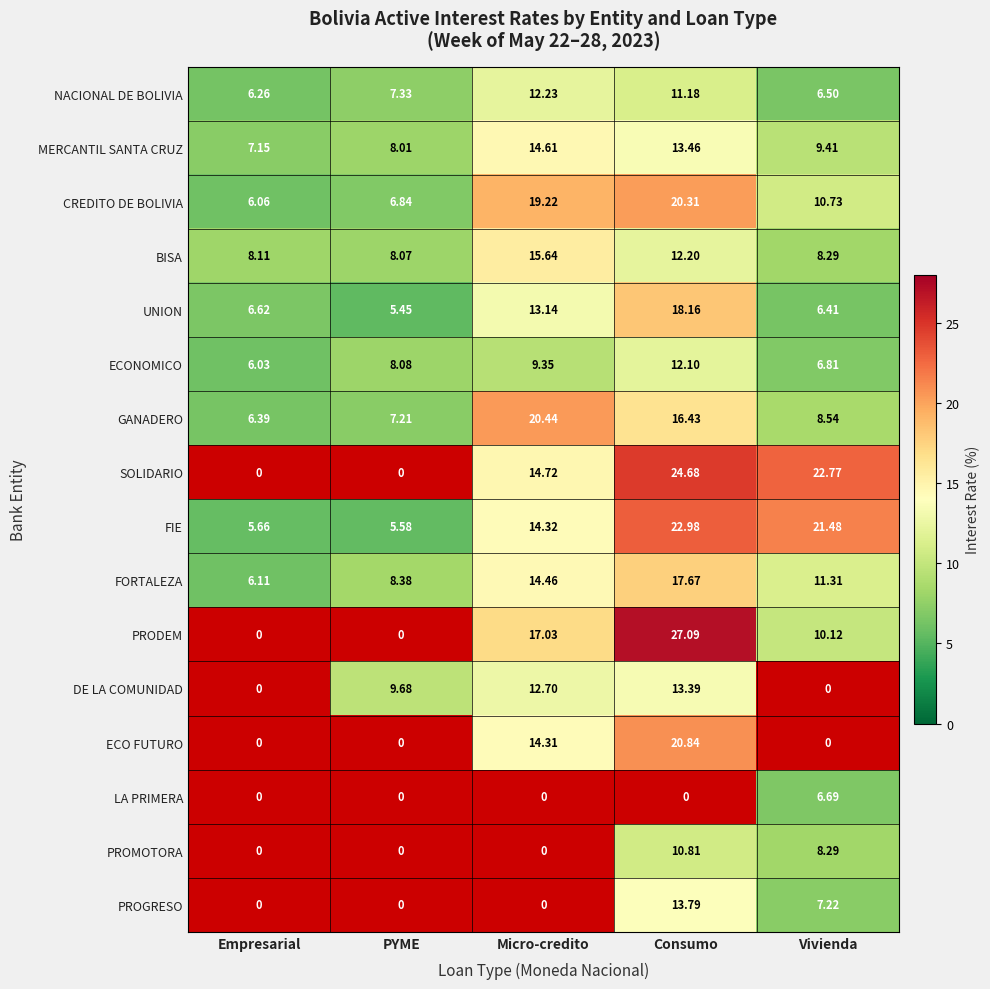

The value of DE LA COMUNIDAD at PYME is 9.7. True or false?

True